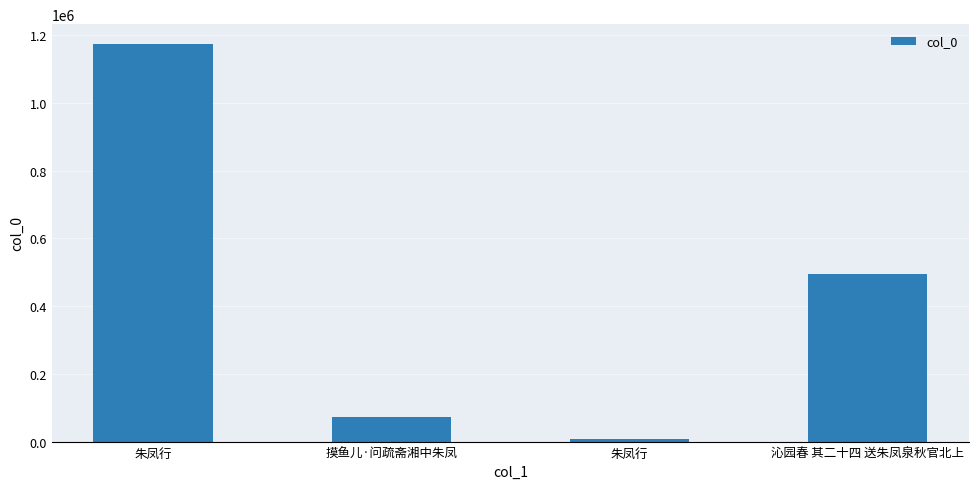

What is the change in value from 摸鱼儿·问疏斋湘中朱凤 to 朱凤行?

-65941